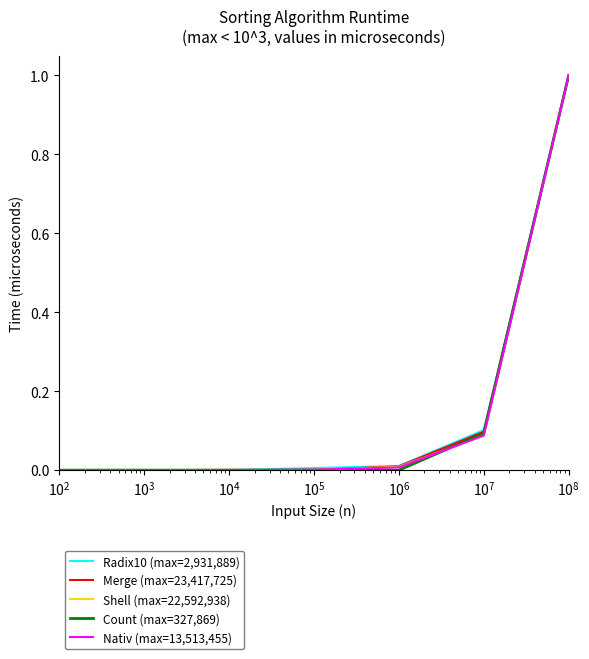

What is the maximum value shown in the chart?

1.0